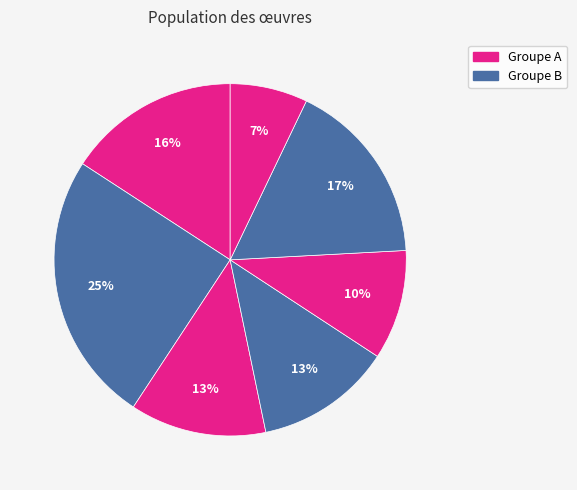

How many slices are in this pie chart?

7